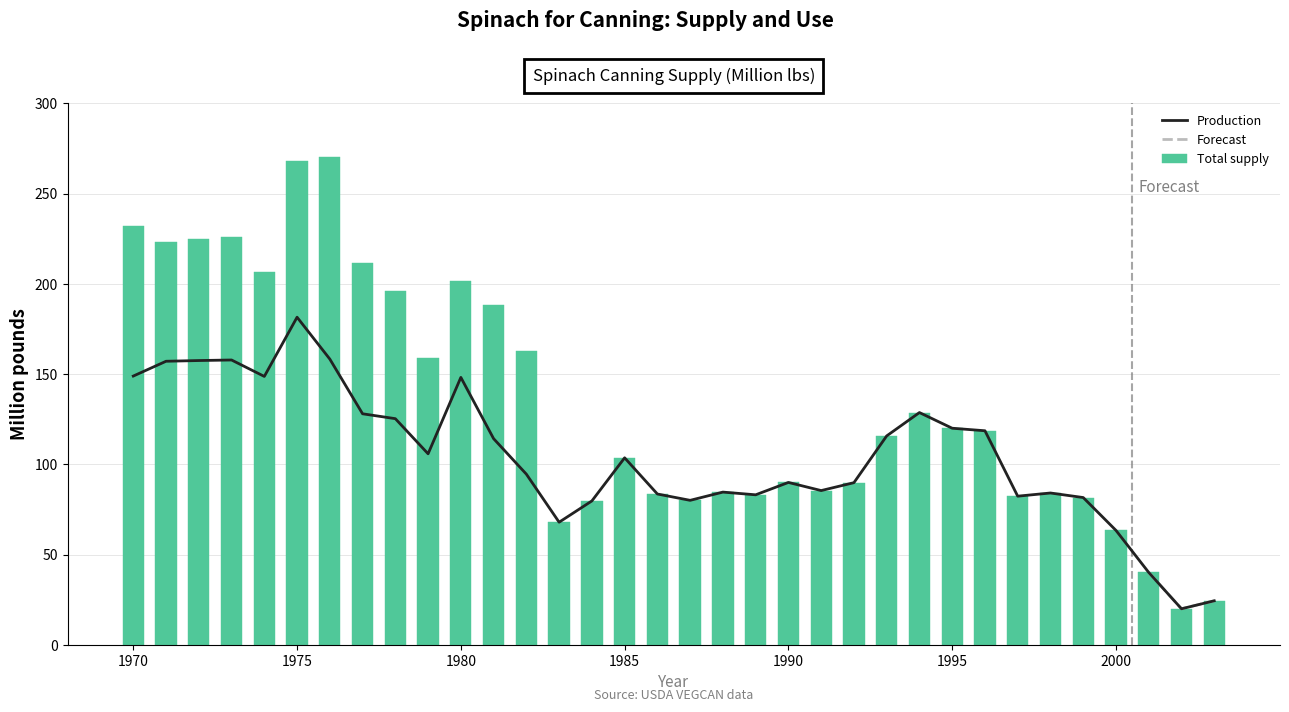

Which series has the widest spread of values?

Total supply